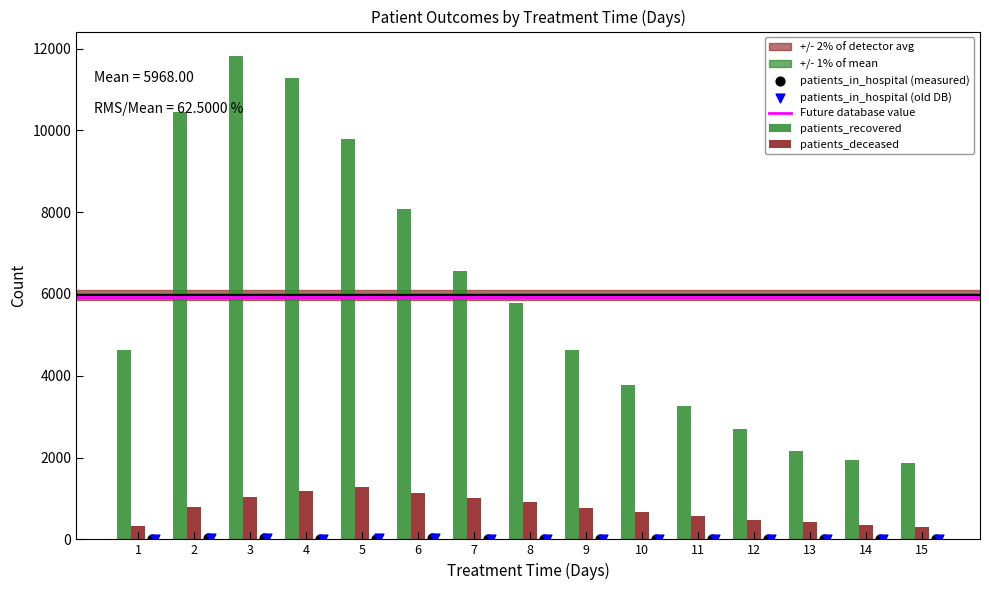

At how many categories does at least one series exceed 10667?

2